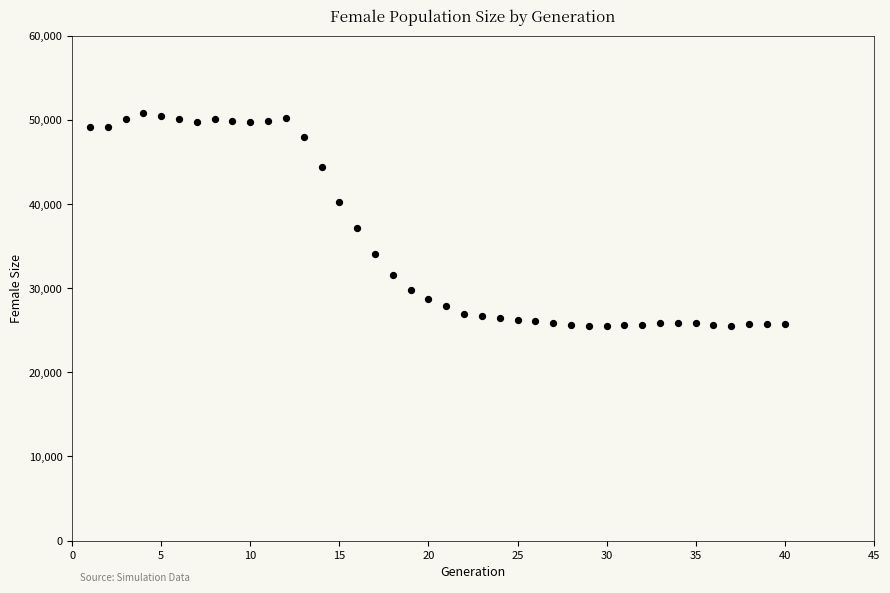

What is the range of X values (max minus min)?

39